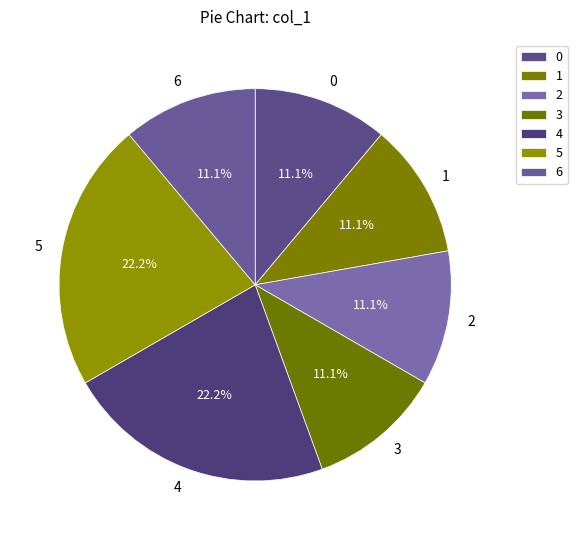

What percentage do 0 and 3 together represent?

22.2%